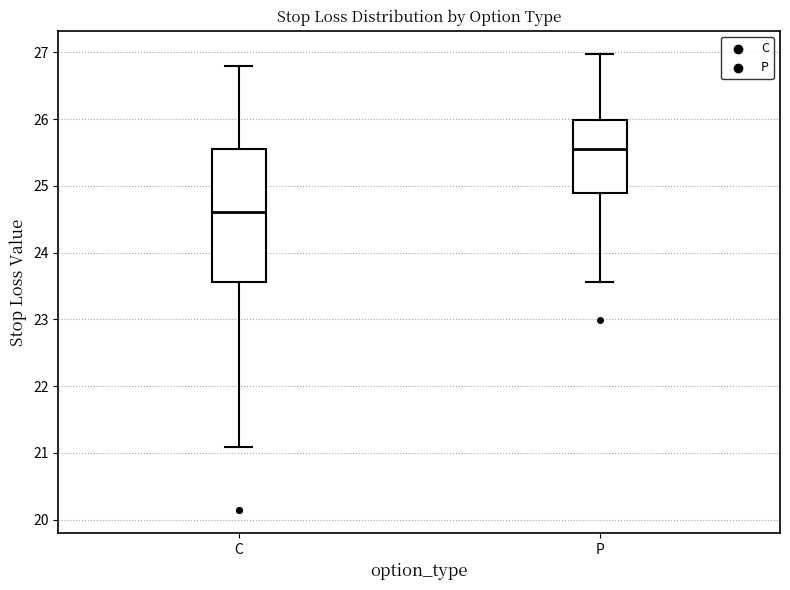

Reading left to right, transcribe this box plot: for each box, give where its median line is, the range the box spans, and where its two whiskers end, as read against the y-axis. The values are not printed on the chart, so give them approximately, as read against the axis.

C: median 24.6, box 23.6 to 25.6, whiskers 21.1 to 26.8
P: median 25.6, box 24.9 to 26.0, whiskers 23.6 to 27.0